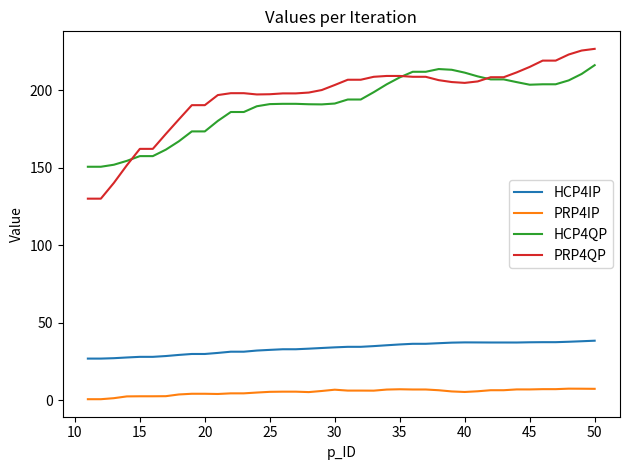

Which series has the widest spread of values?

PRP4QP